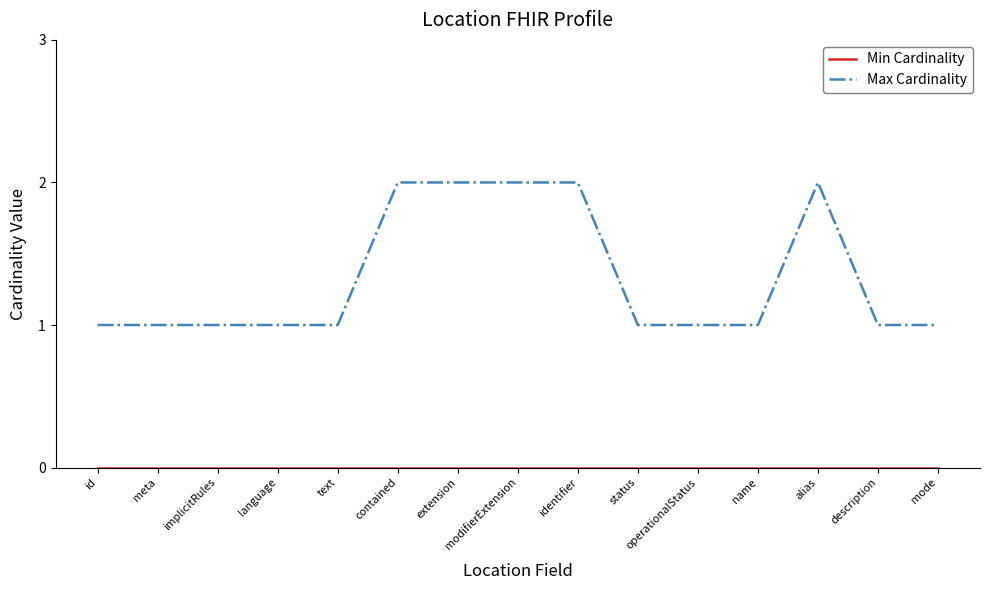

Which series has the largest range (max minus min)?

Max Cardinality